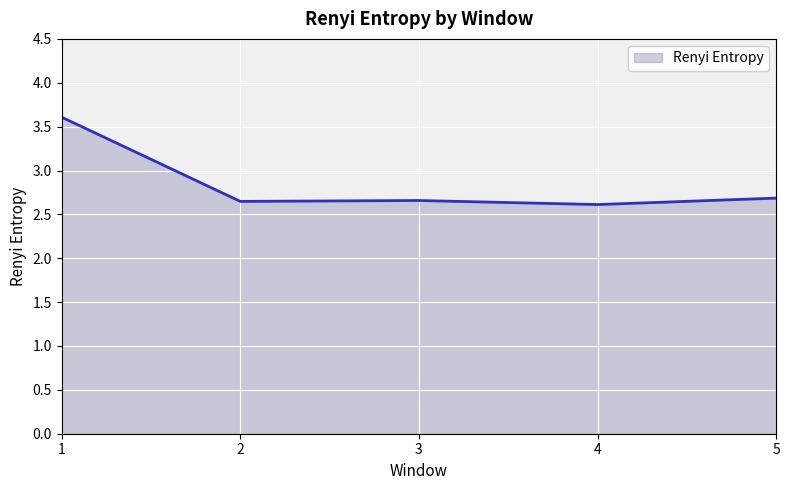

Count the values in the range 2 to 3.

4